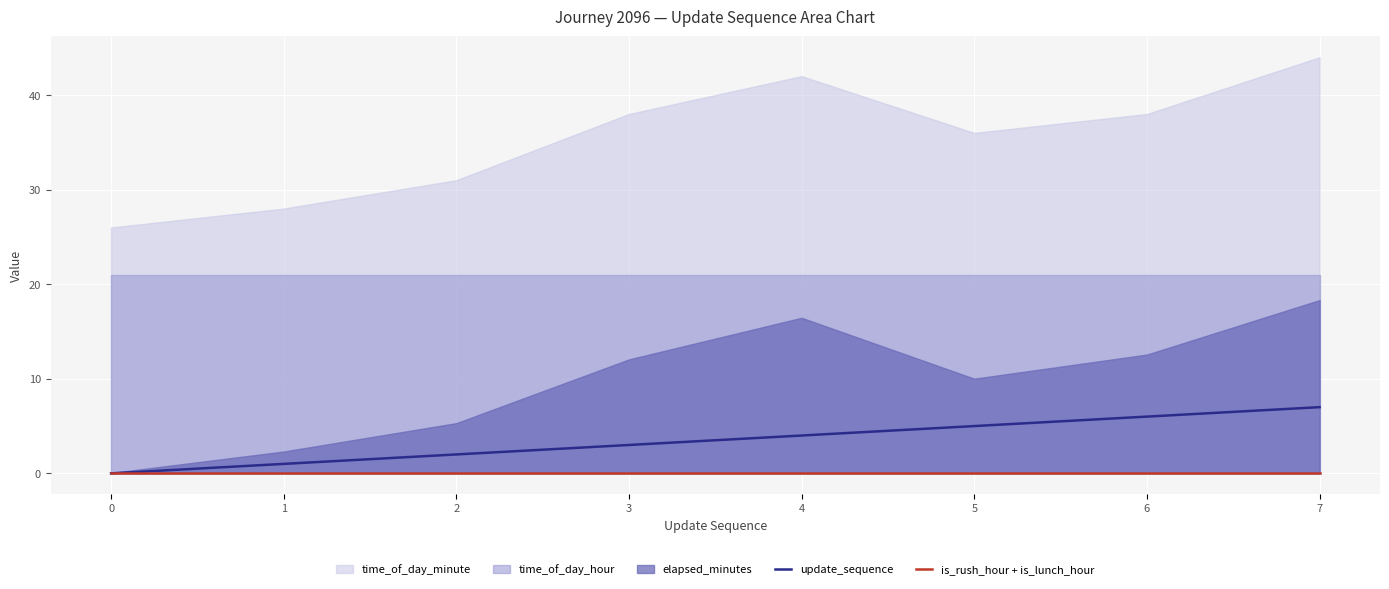

True or false: is_rush_hour + is_lunch_hour and update_sequence cross at least once.

False